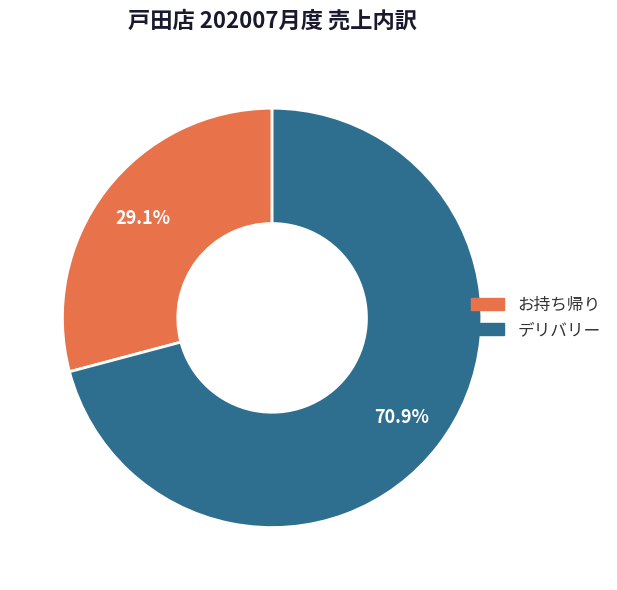

Is there a majority slice in this chart?

Yes